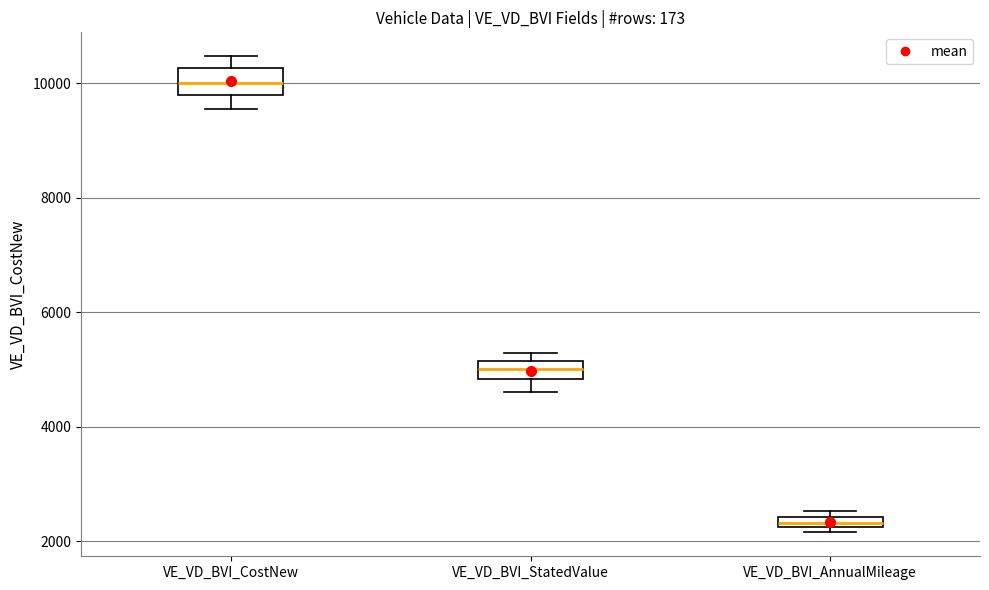

Where is the upper edge of the box for VE_VD_BVI_AnnualMileage on the y-axis? The values are not printed on the chart, so give them approximately, as read against the axis.

2400